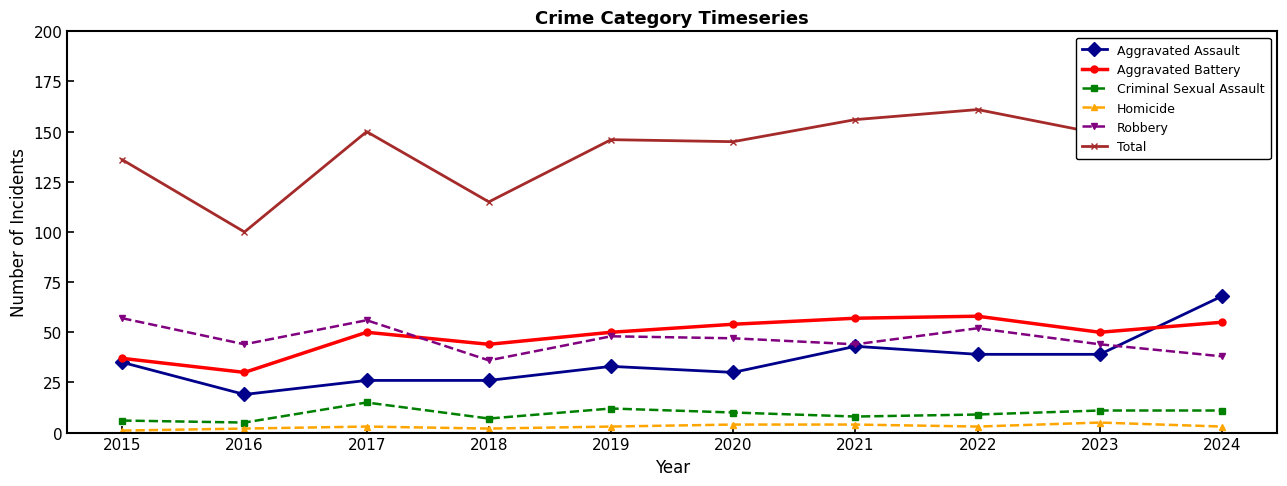

Which series has the largest total across all categories?

Total